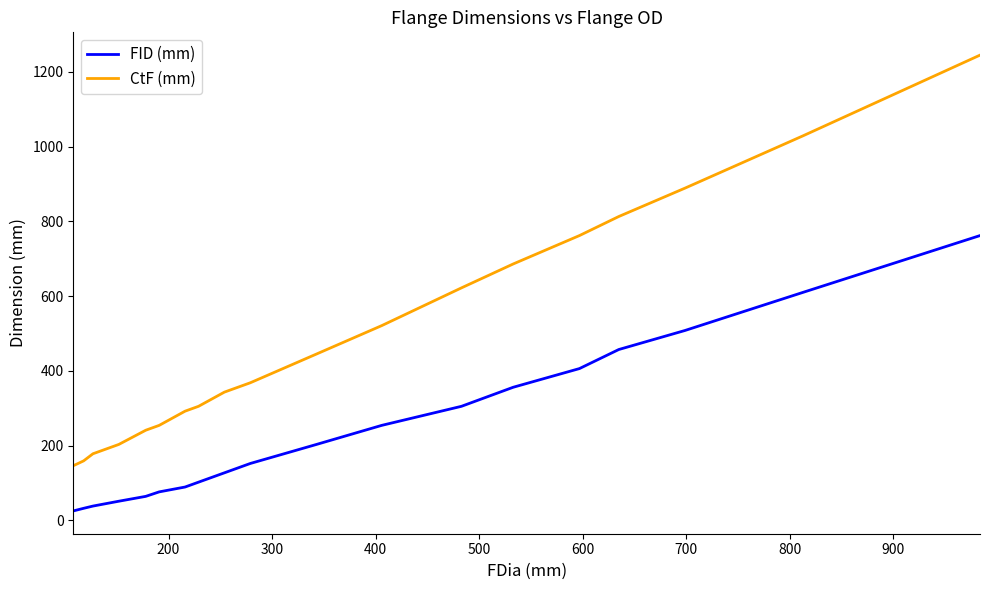

Which series has the largest total across all categories?

CtF (mm)